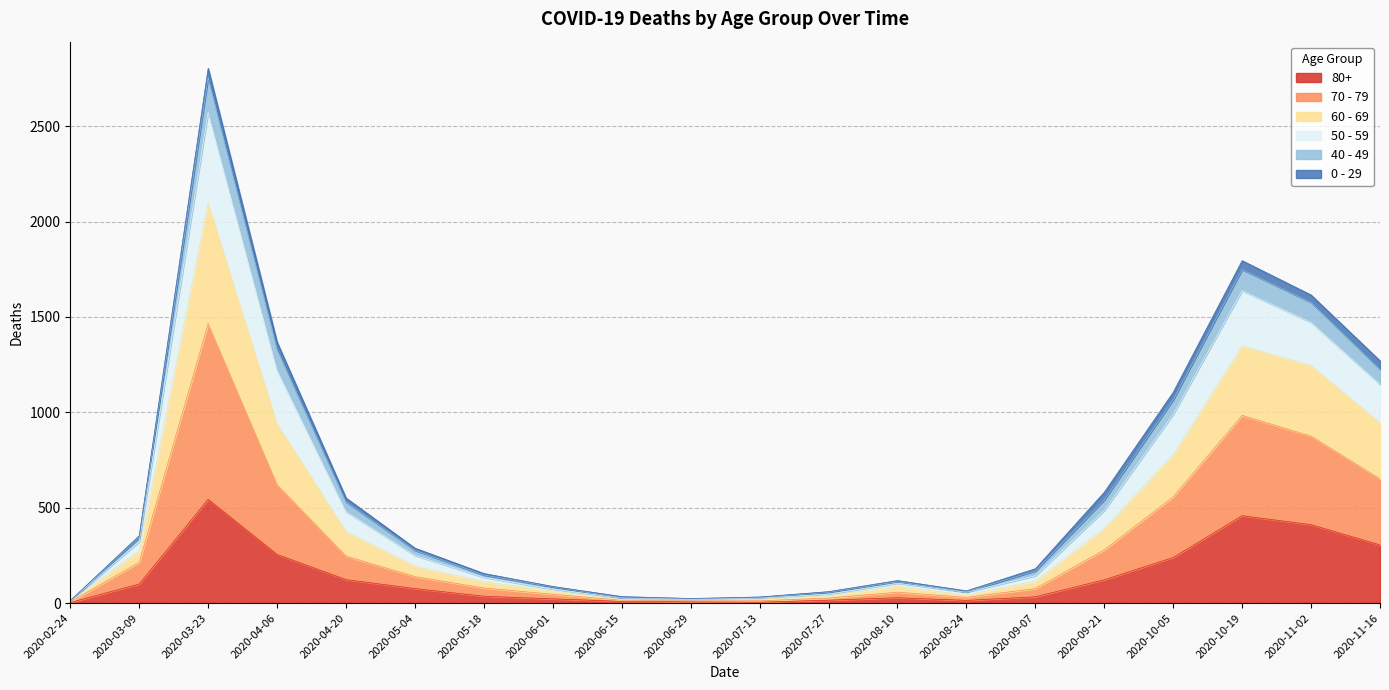

At which category does 40 - 49 reach its first local peak?

2020-03-23